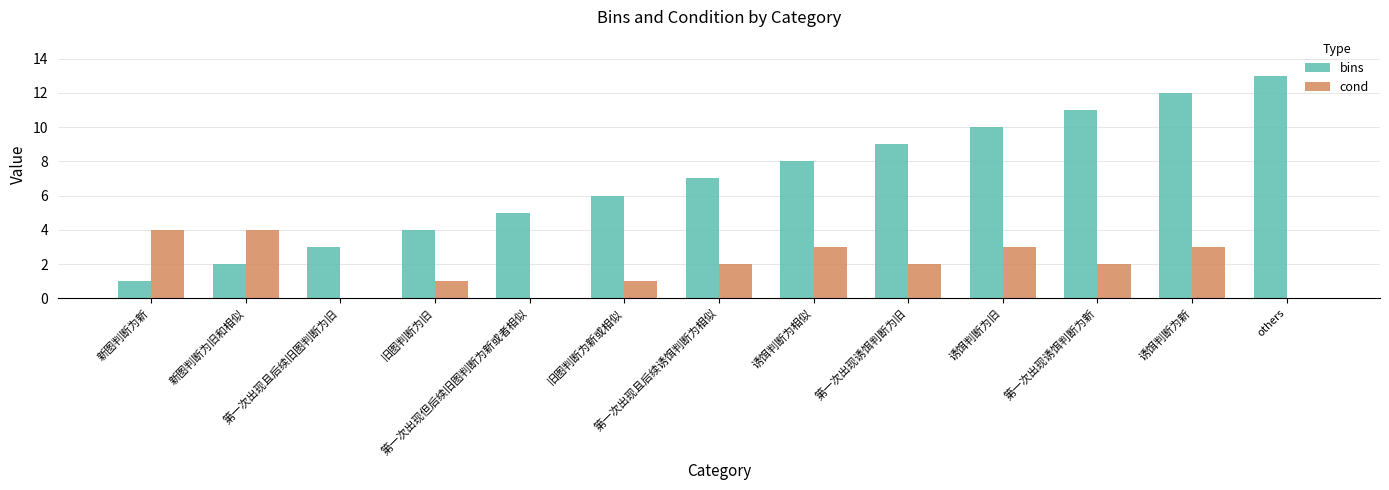

Count the cond values in the range 1 to 3.

8